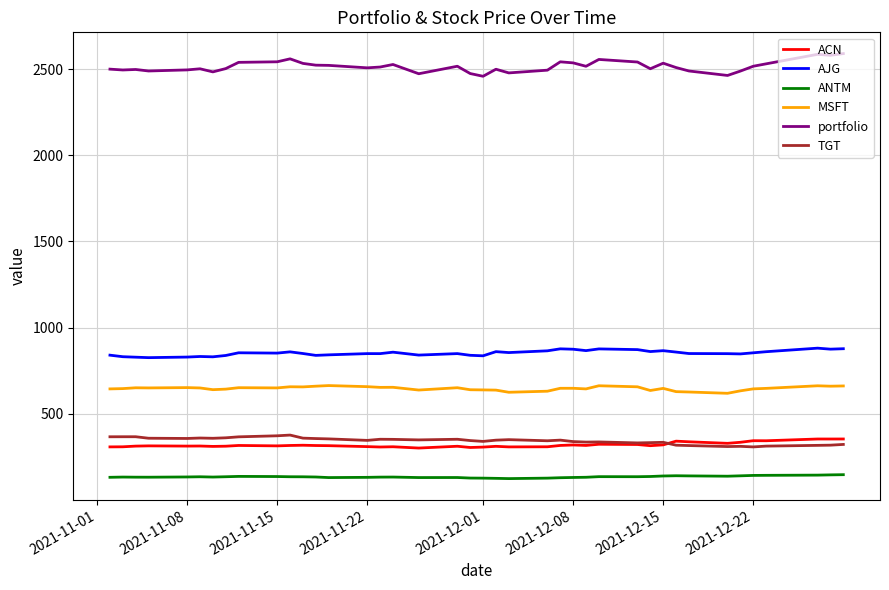

How many values in the ANTM series exceed 133?

20